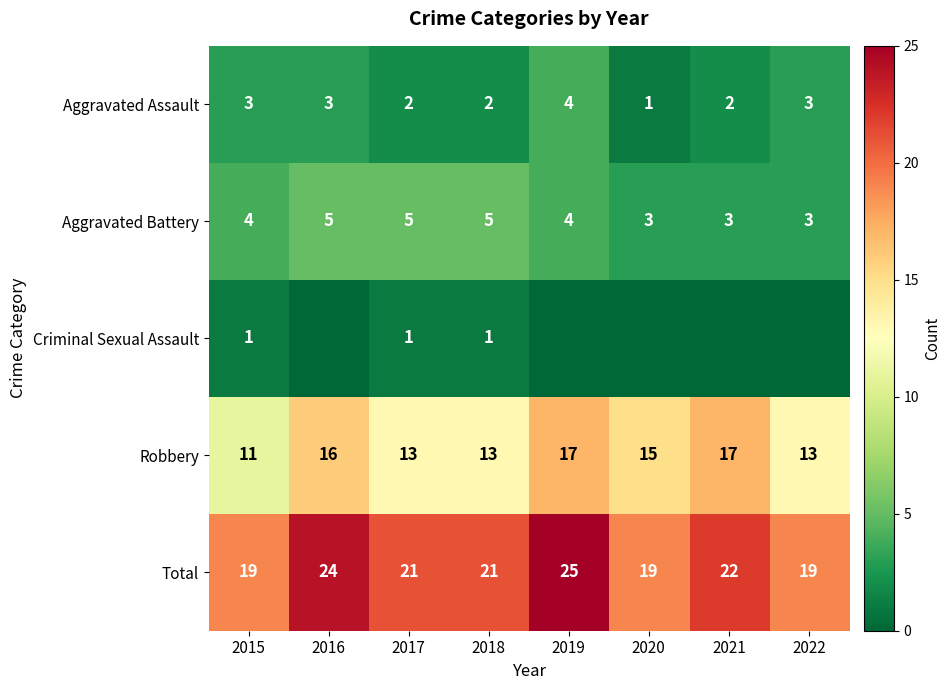

What is the approximate value of Total at 2021?

22